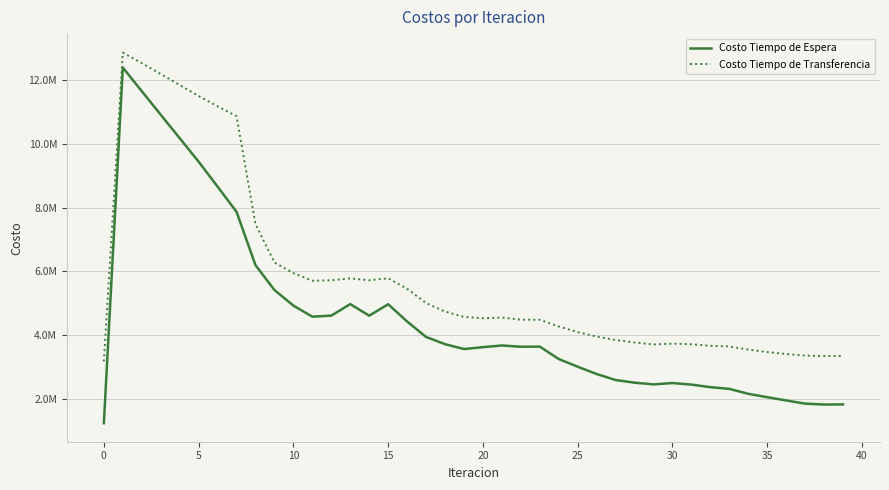

Does the chart have visible grid lines?

Yes